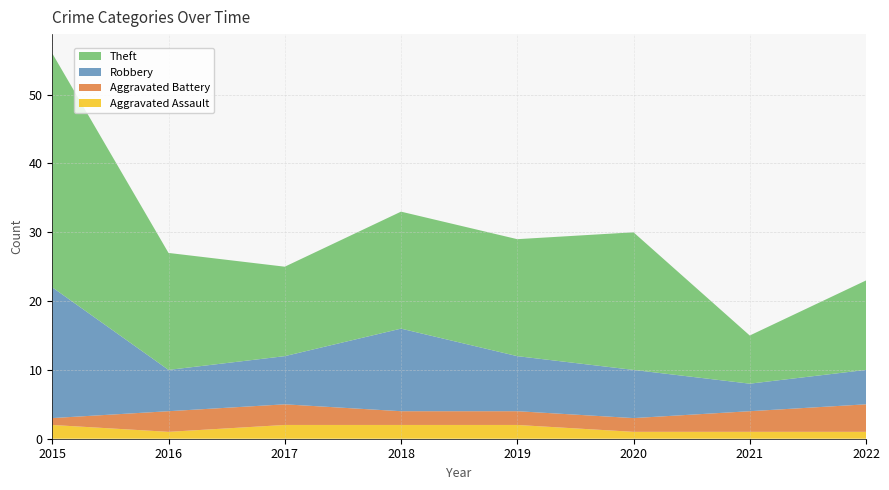

Reading right to left, extract all data points from this chart.

Aggravated Assault: 2022=1	2021=1	2020=1	2019=2	2018=2	2017=2	2016=1	2015=2
Aggravated Battery: 2022=4	2021=3	2020=2	2019=2	2018=2	2017=3	2016=3	2015=1
Robbery: 2022=5	2021=4	2020=7	2019=8	2018=12	2017=7	2016=6	2015=19
Theft: 2022=13	2021=7	2020=20	2019=17	2018=17	2017=13	2016=17	2015=34